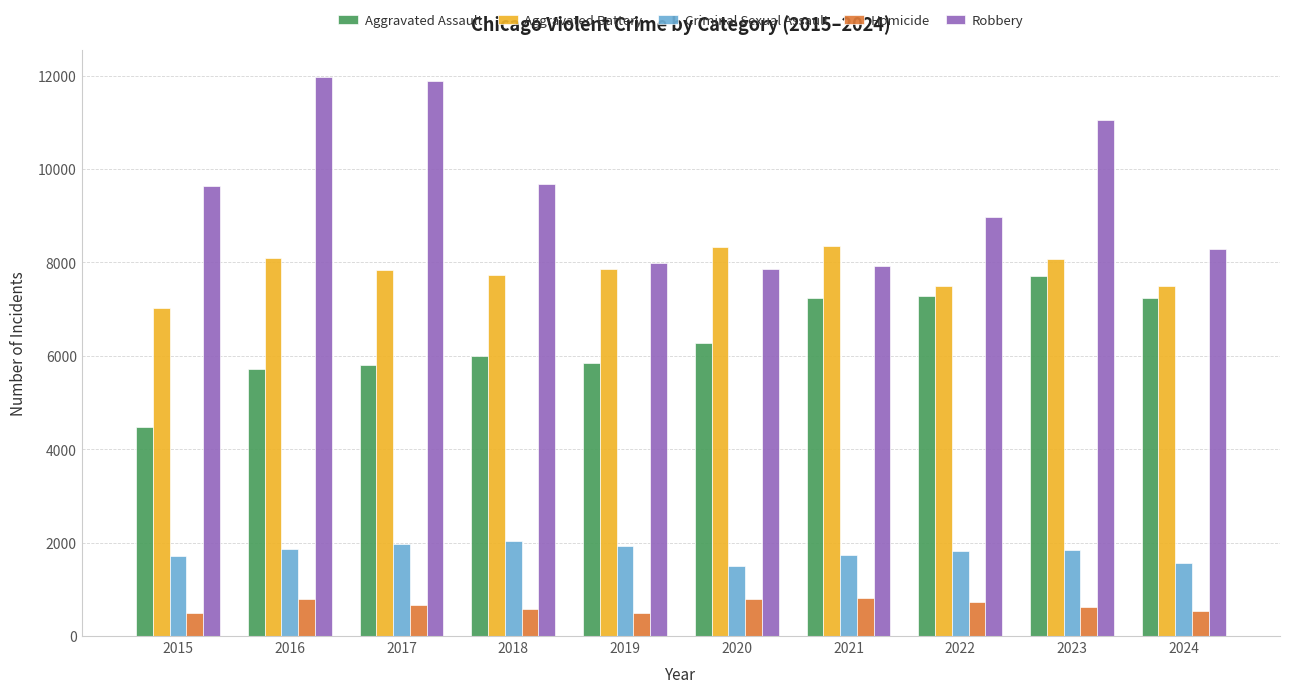

Rank the series by their maximum value, from lowest to highest.

Homicide, Criminal Sexual Assault, Aggravated Assault, Aggravated Battery, Robbery